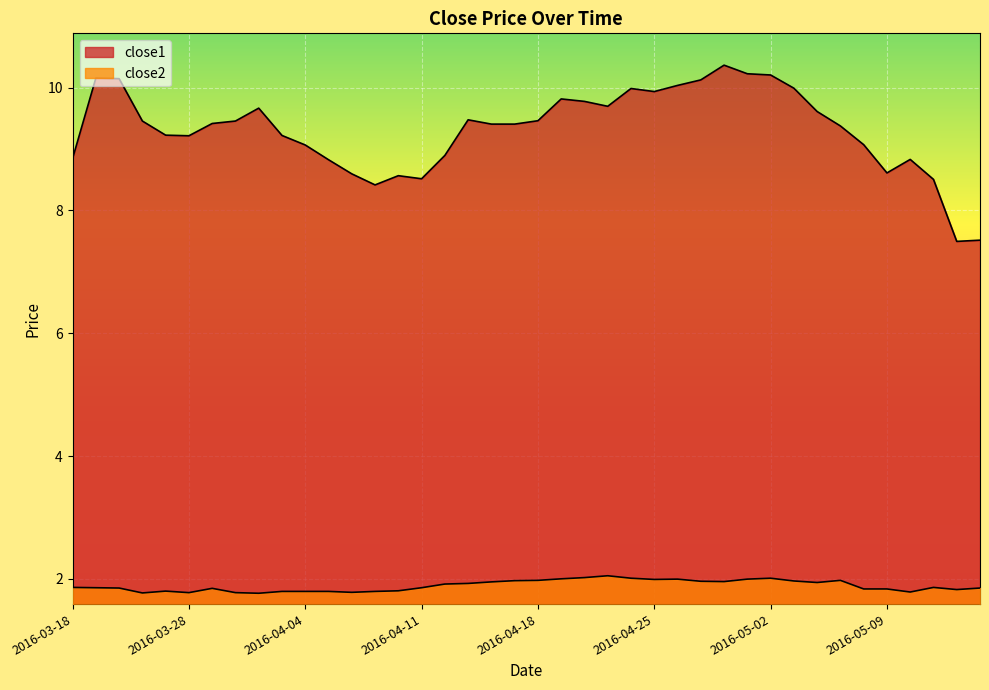

Where is close2 nearest to the value 1?

2016-03-31